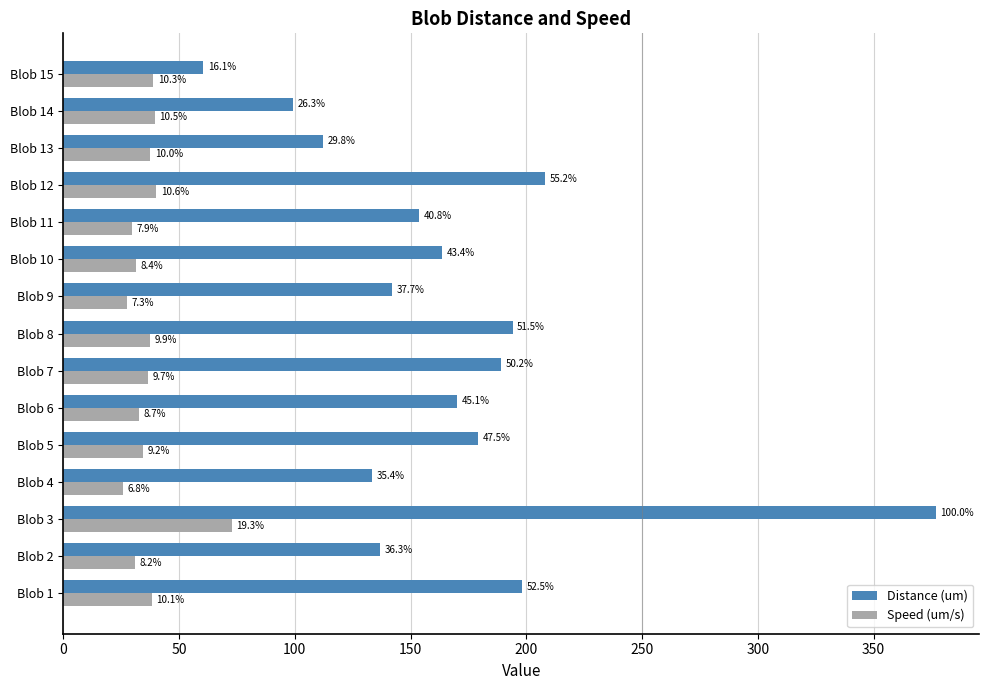

What are all the series names shown in the legend?

Distance (um), Speed (um/s)